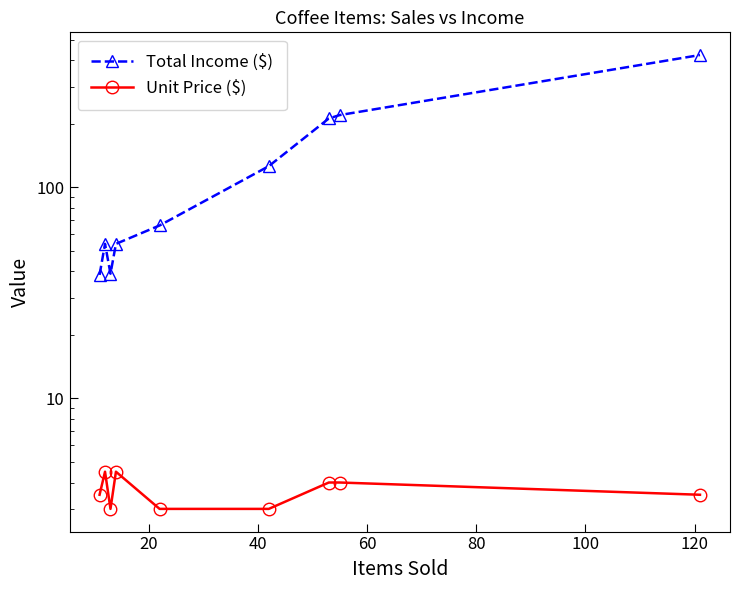

True or false: Unit Price ($) and Total Income ($) intersect in this chart.

False